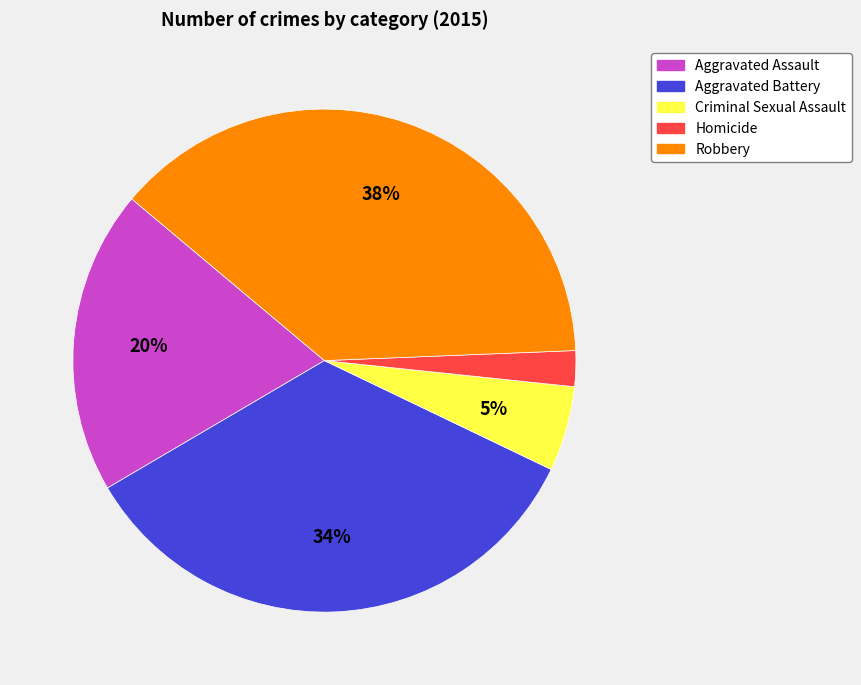

Which slice is the largest?

Robbery